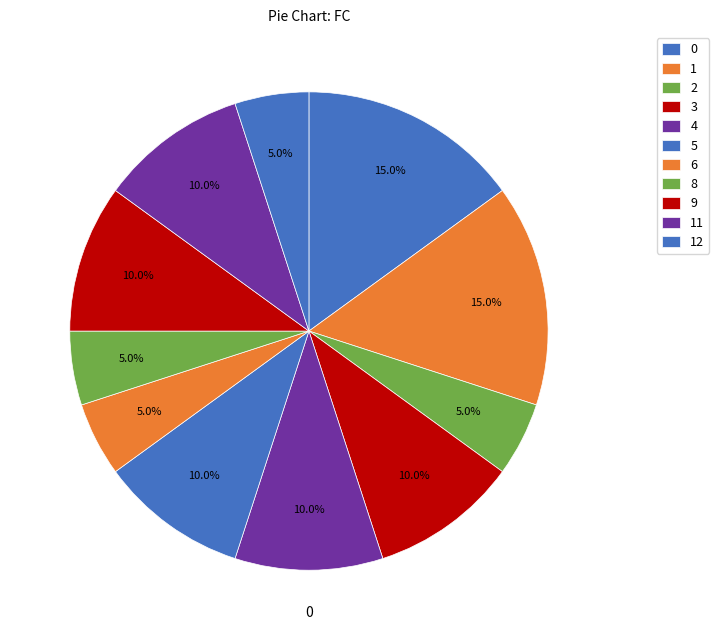

How many segments does this pie chart have?

11